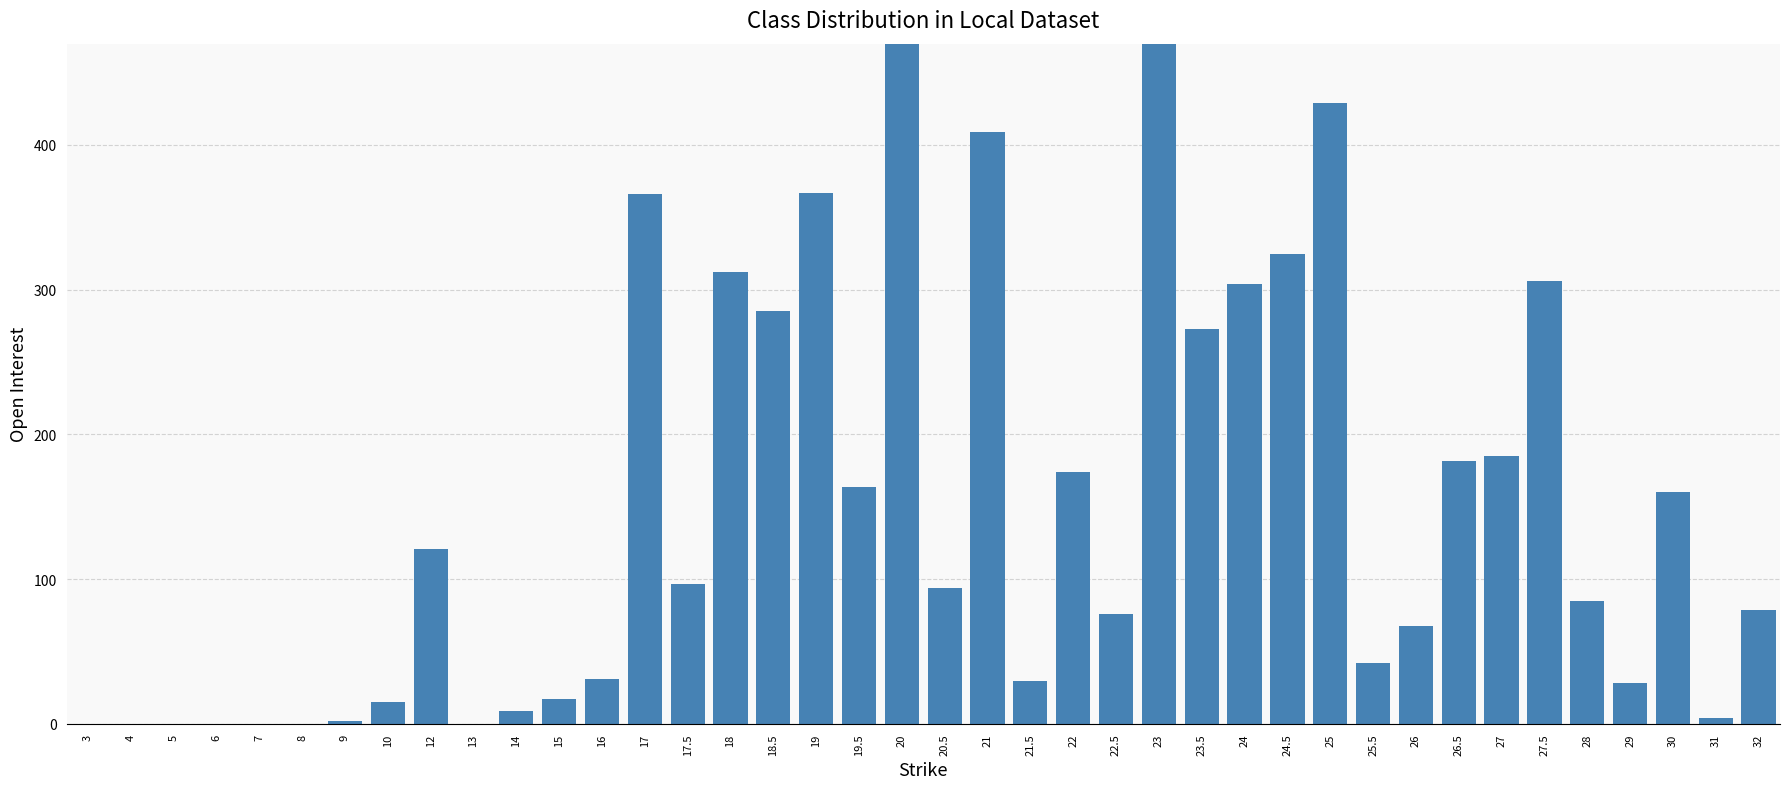

What position from the left is 22.5?

25